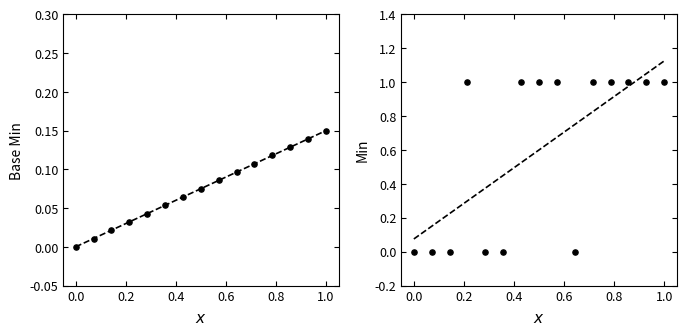

What are all the series names shown in the legend?

Base Min, Min